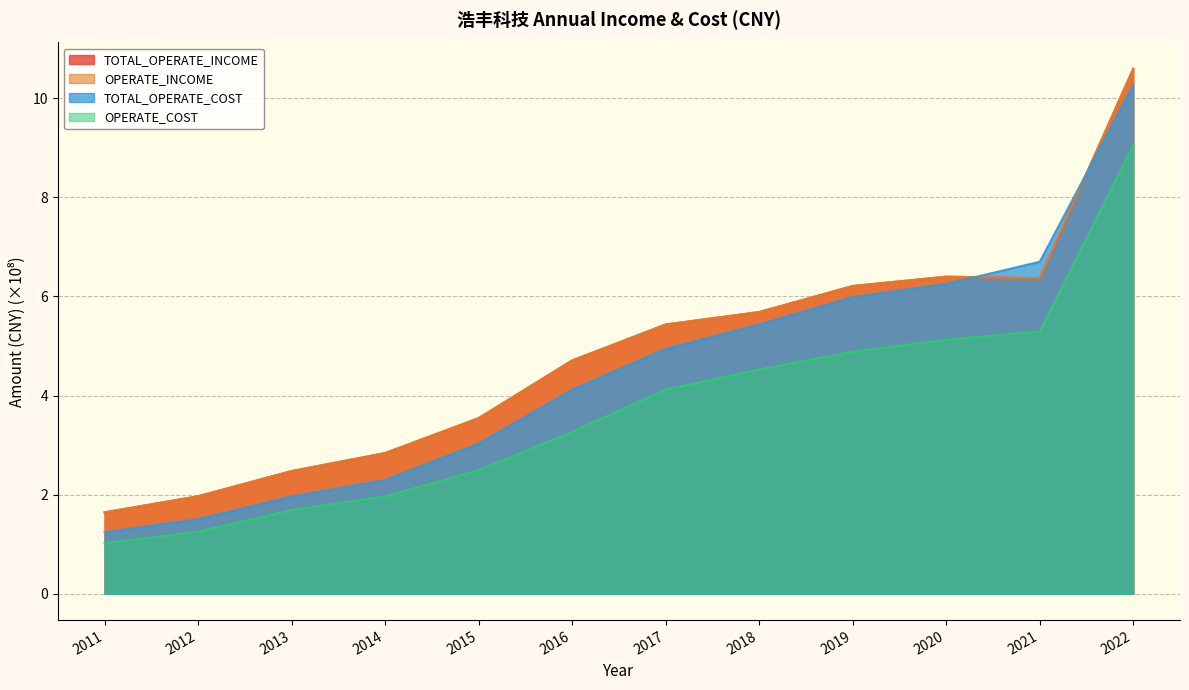

What is the average value of the OPERATE_COST series?

3.7